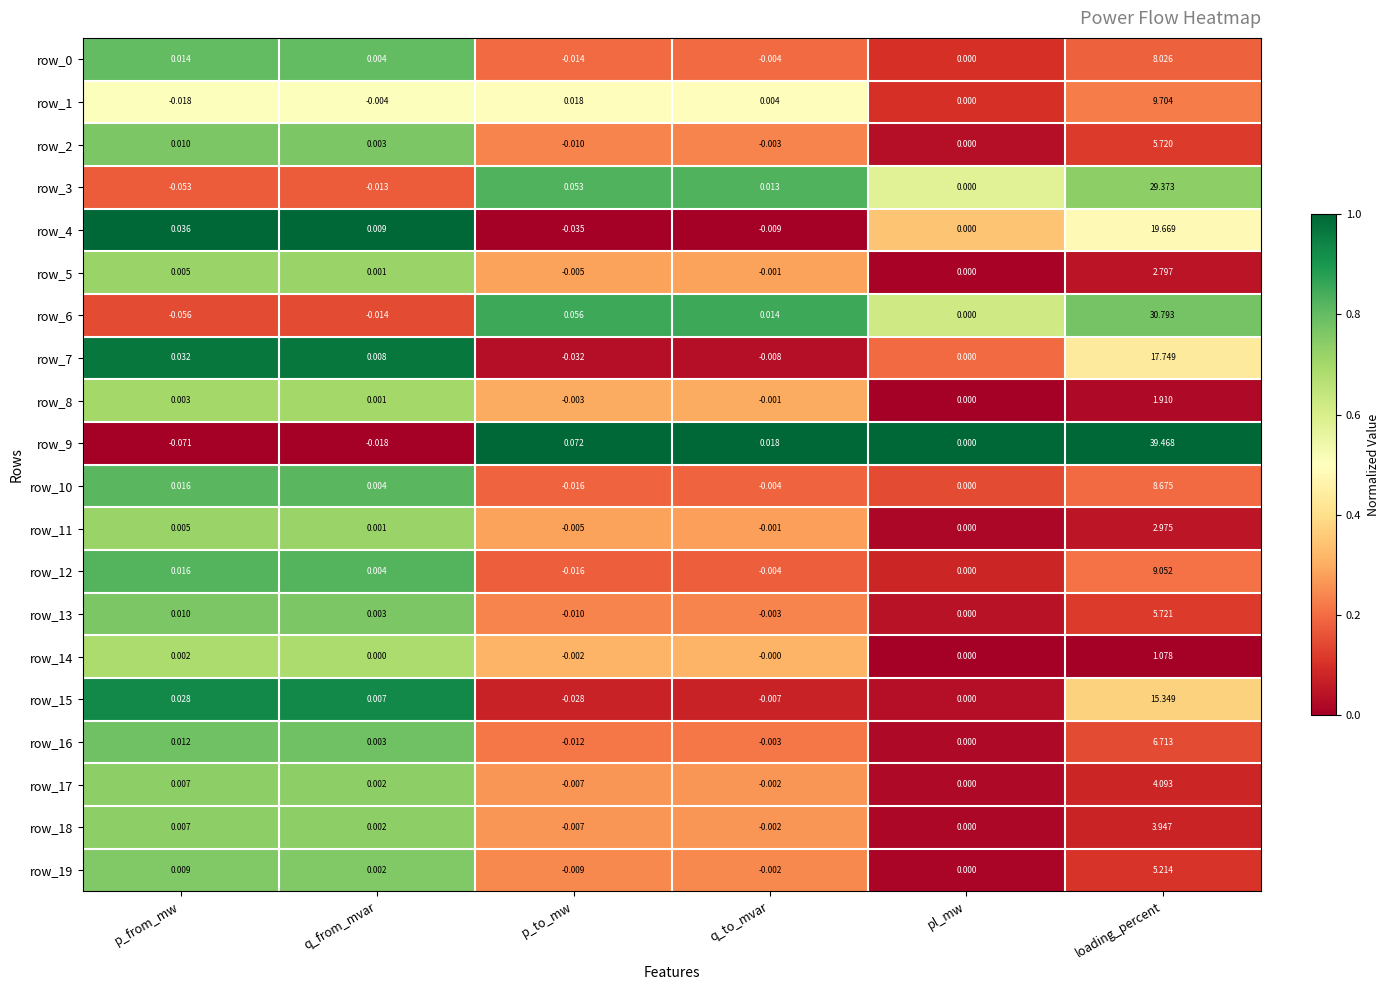

Which label corresponds to the largest value in the chart?

loading_percent